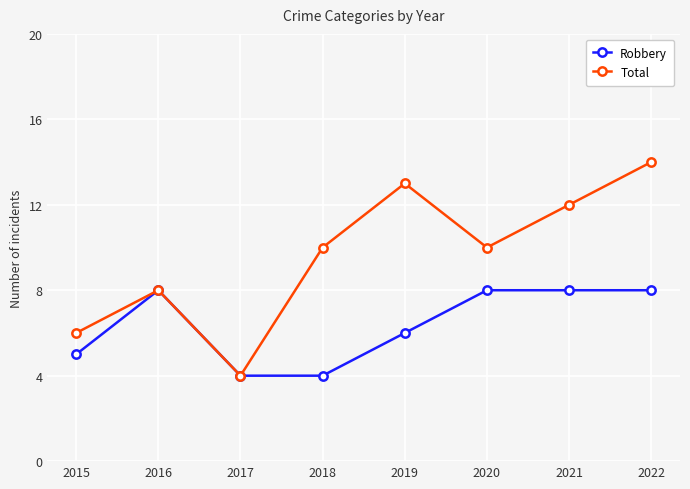

What is the value of the Robbery point at the 2nd from the left?

8